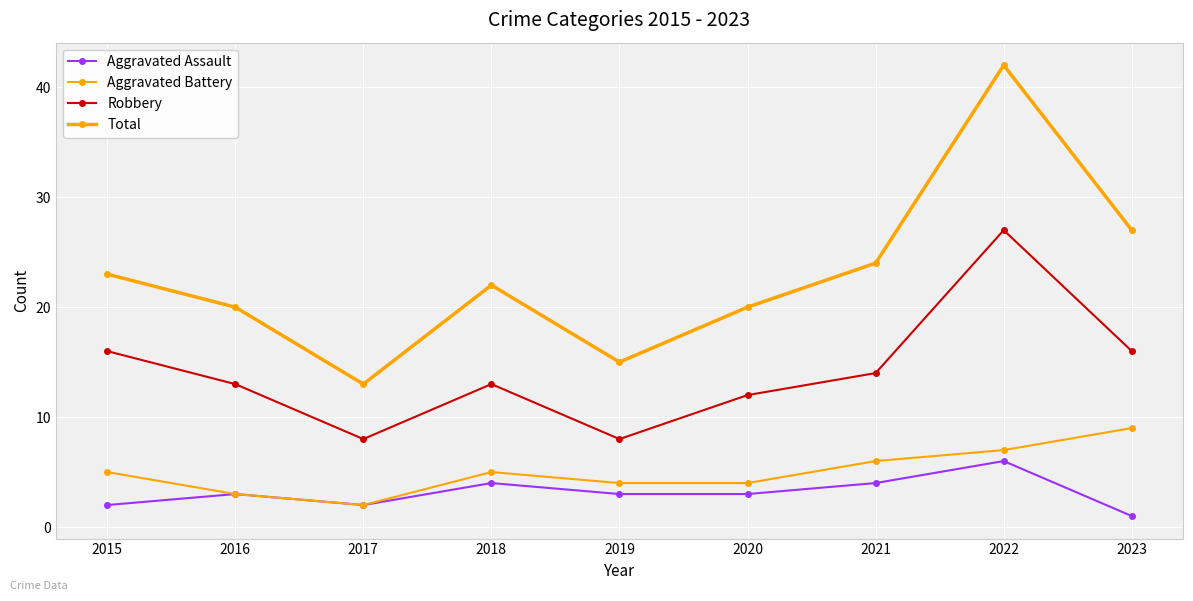

Is this an area chart (filled region under the line)?

No